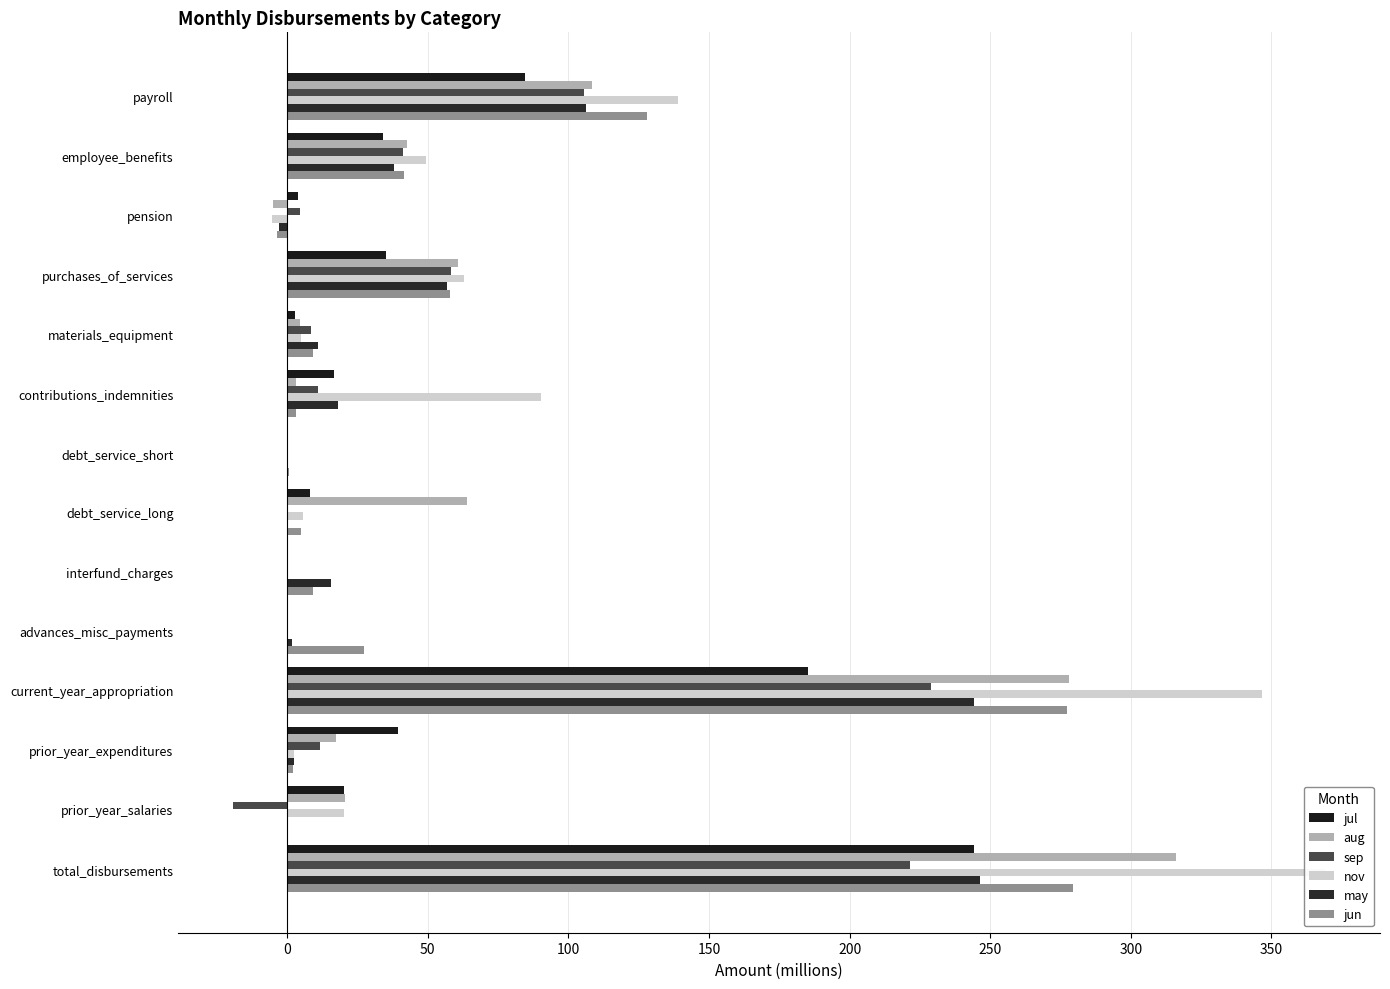

Which series changed the most between purchases_of_services and prior_year_salaries?

sep